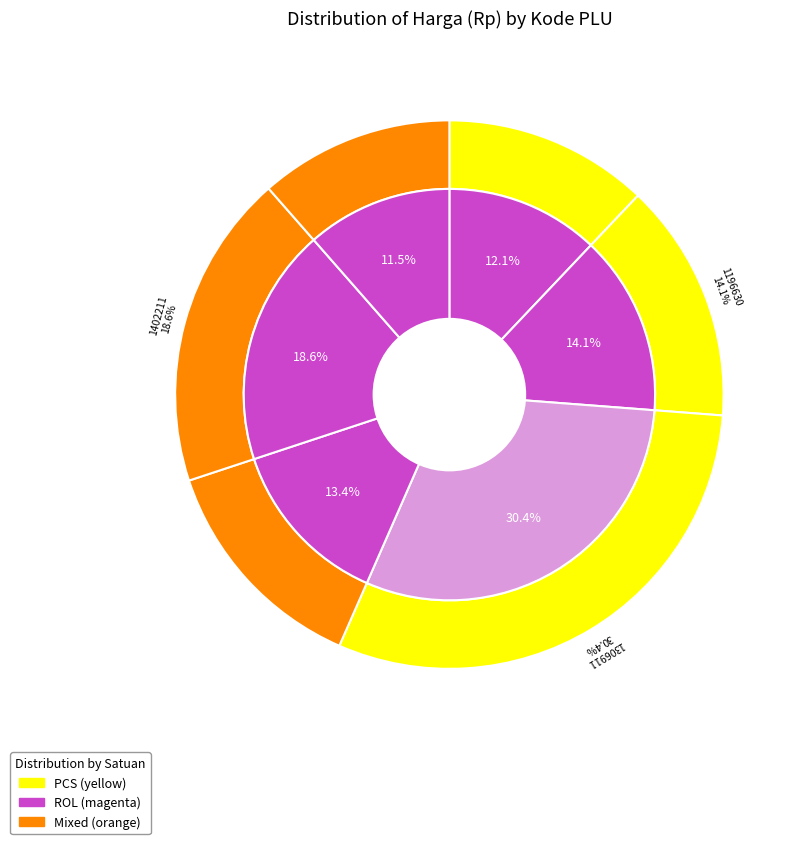

Combined, what portion of the pie is 1402211 and 1306911?

49.0%